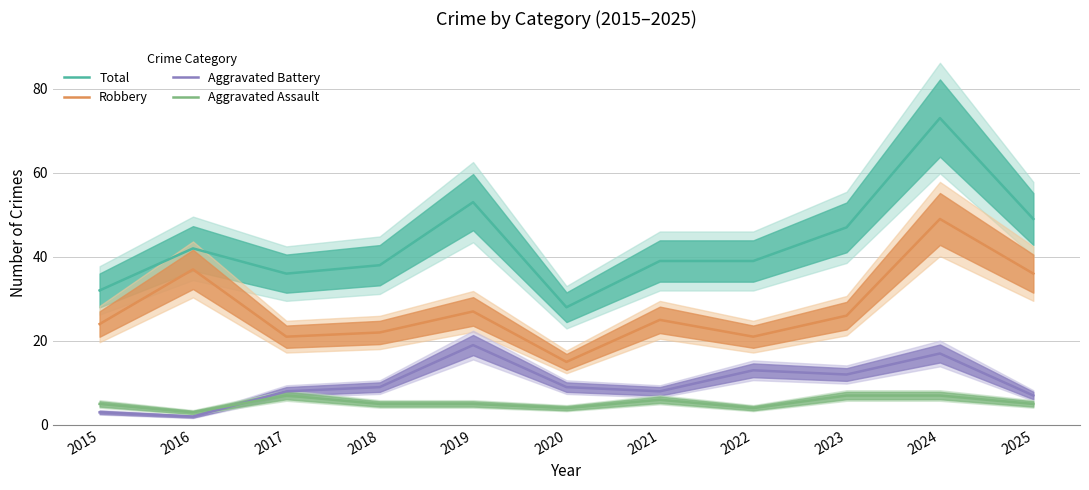

What is the value of the Aggravated Battery point at the 3rd from the left?

8